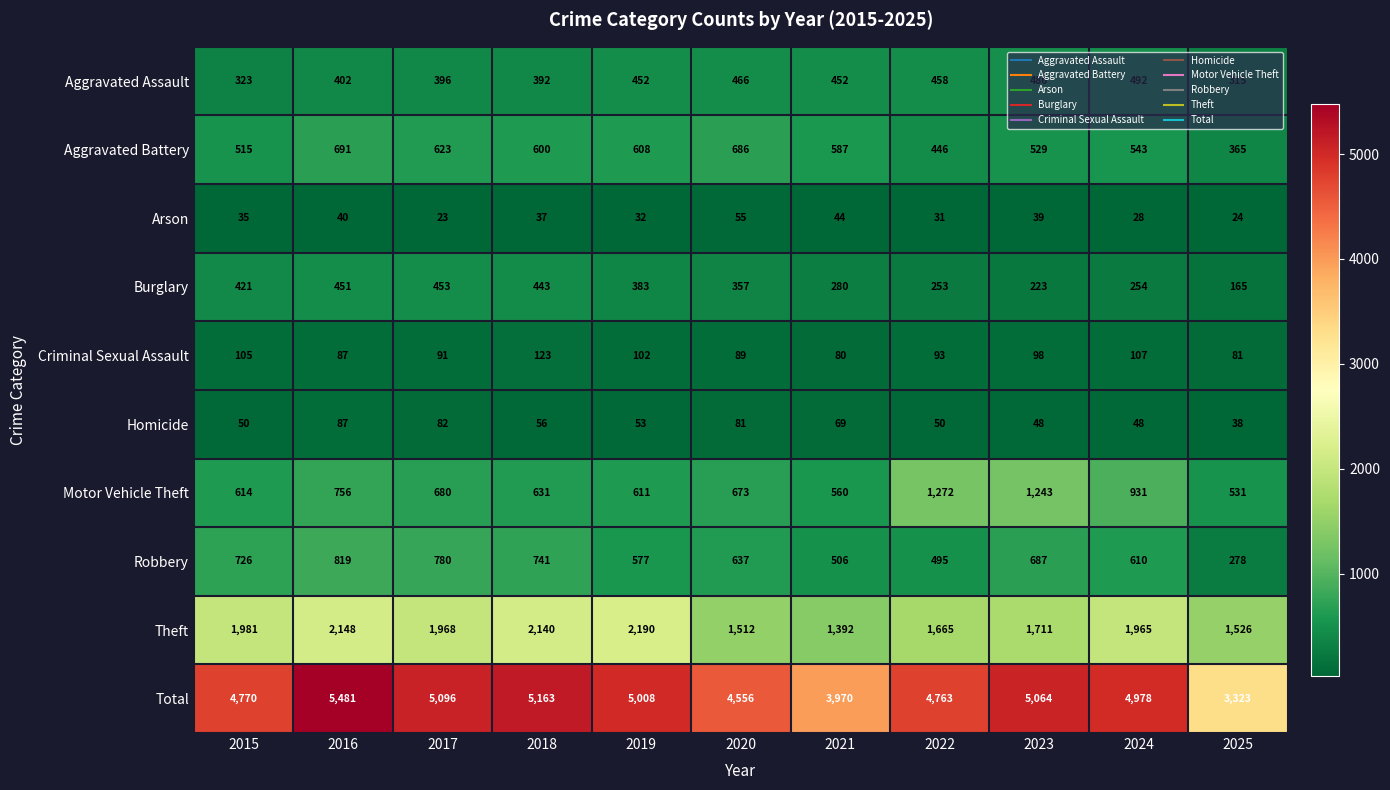

What is the total value across all series at 2025?

6646